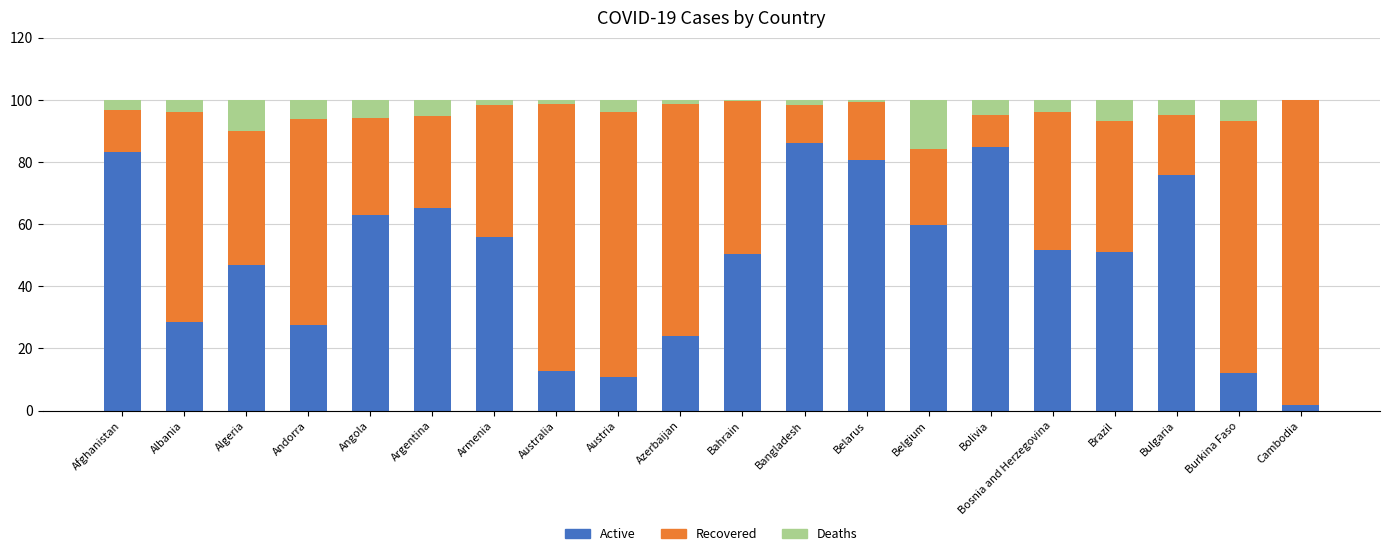

What is the total value across all series at Bulgaria?

100.0